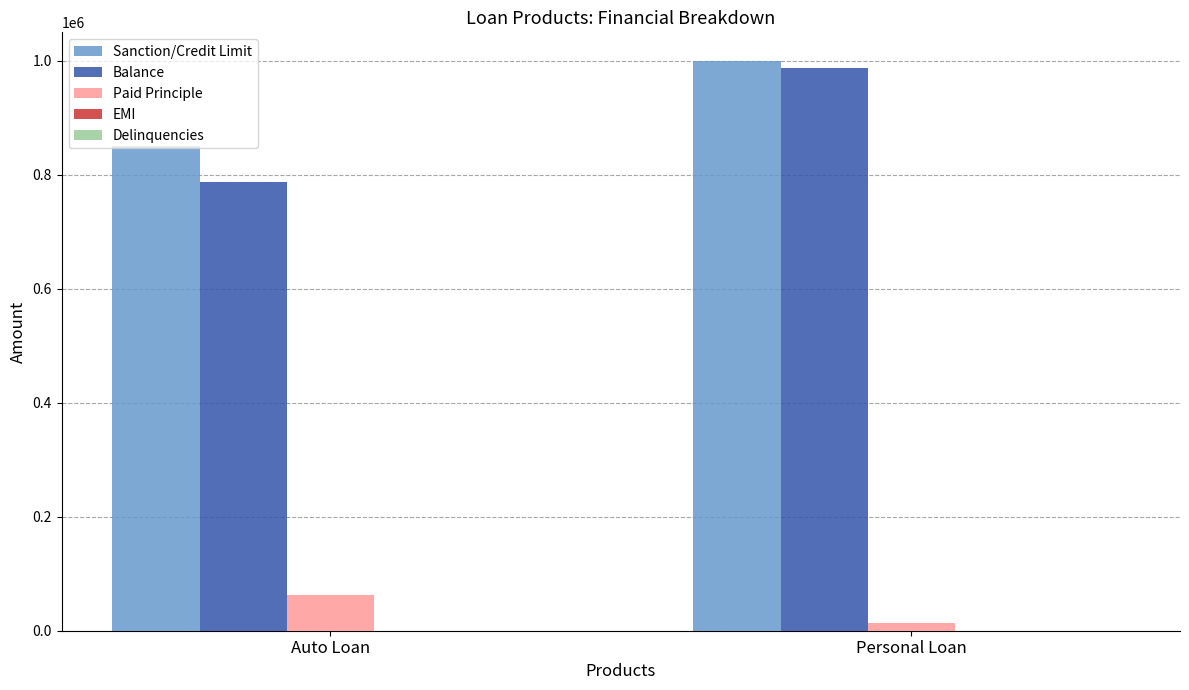

List the labels in order of Paid Principle value, smallest first.

Personal Loan, Auto Loan